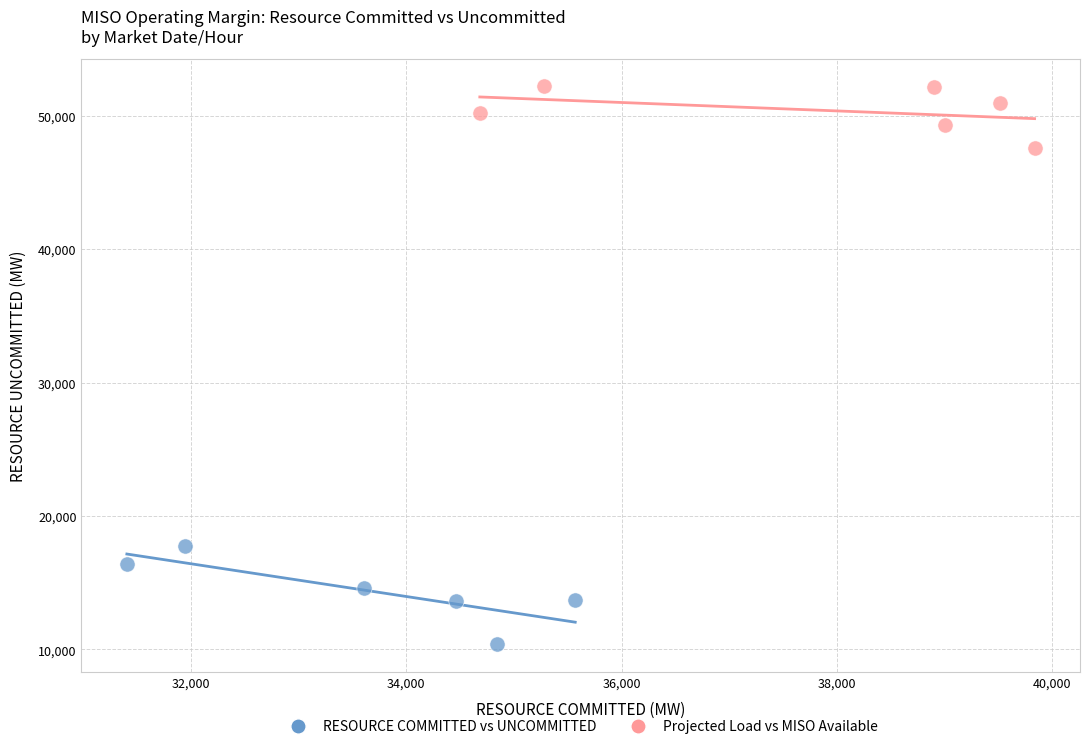

Which series reaches the minimum Y coordinate?

RESOURCE COMMITTED vs UNCOMMITTED